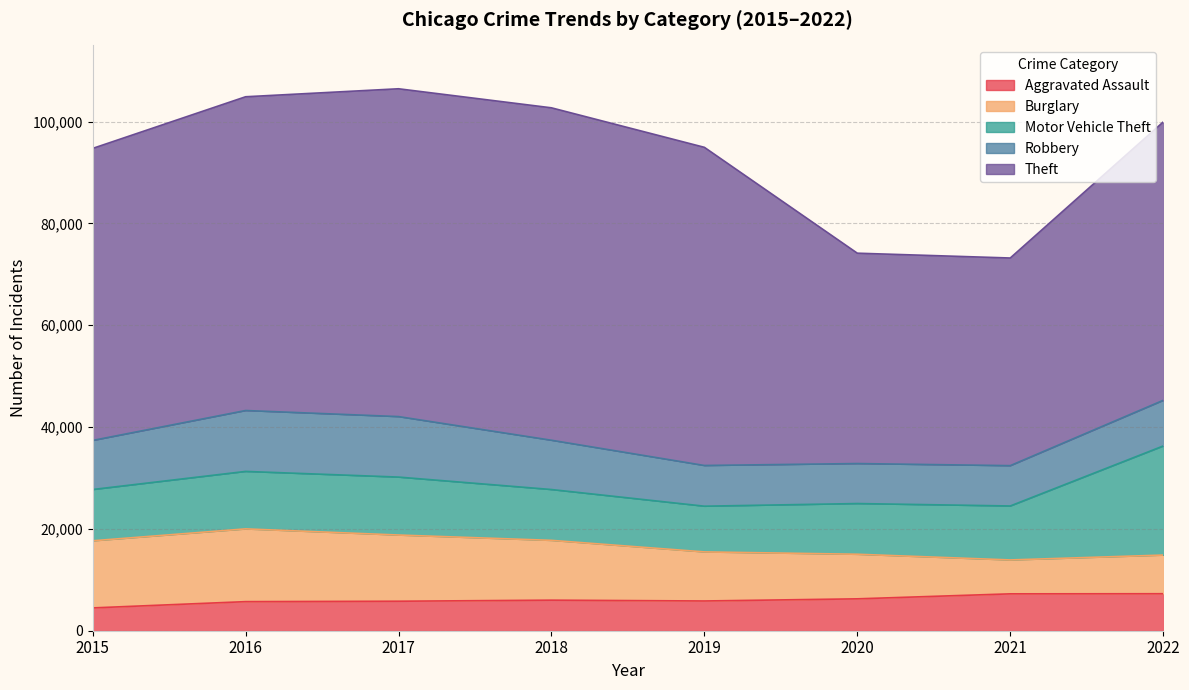

Which category has the lowest value in the Burglary series?

2021